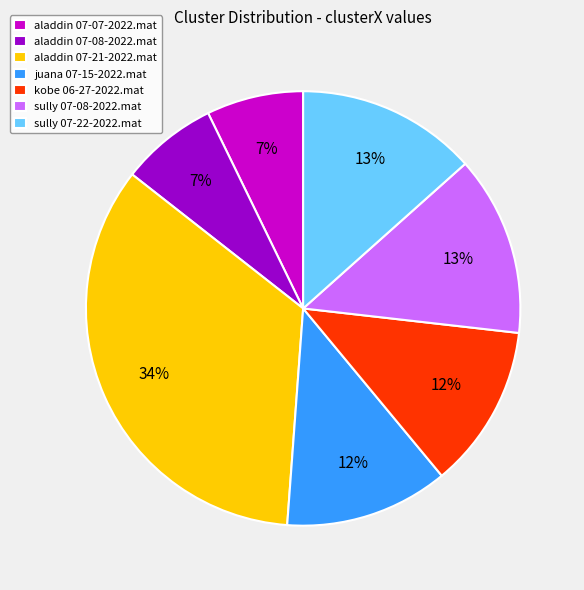

Combined, do kobe 06-27-2022.mat and sully 07-08-2022.mat account for over 50%?

No